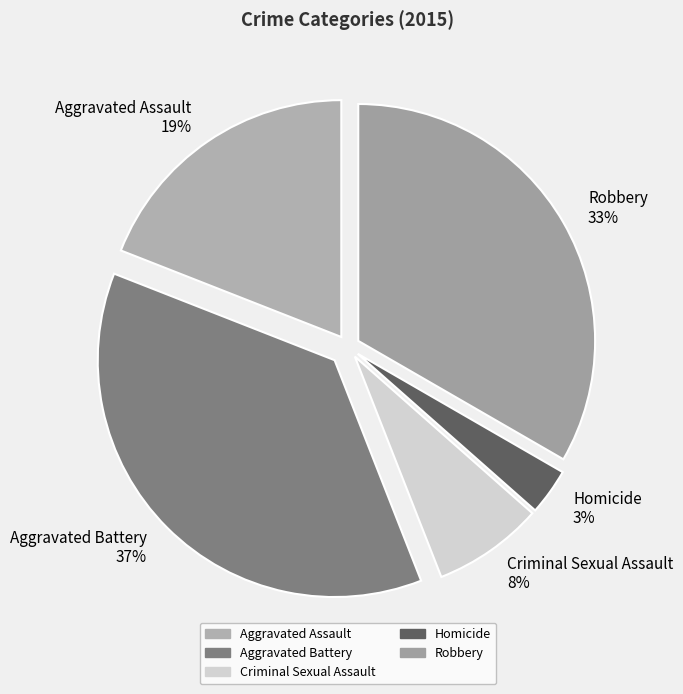

To the nearest percent, what portion does Homicide represent?

3%